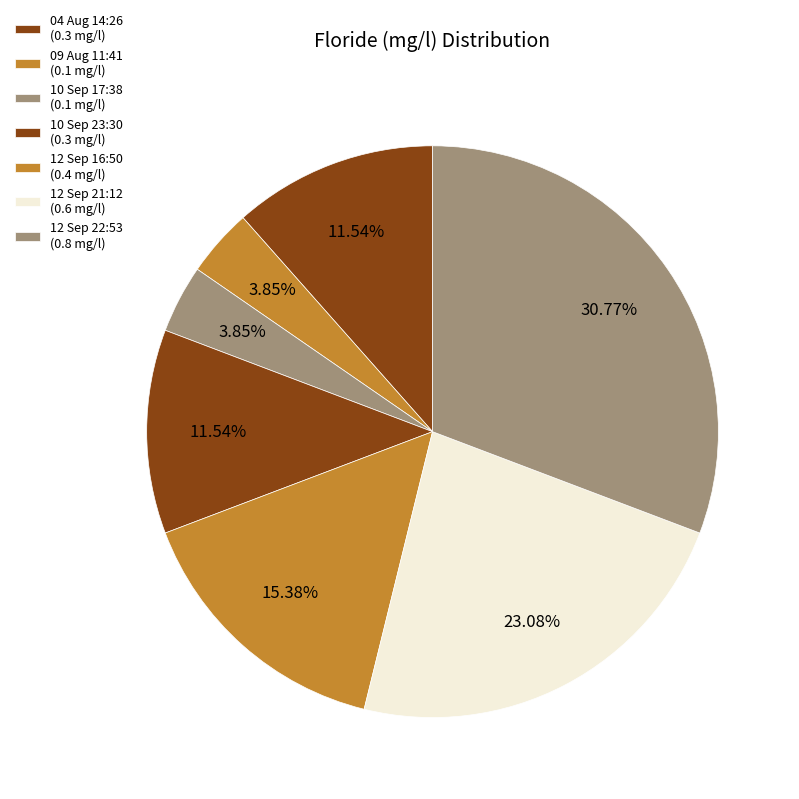

Count the number of slices in the pie.

7